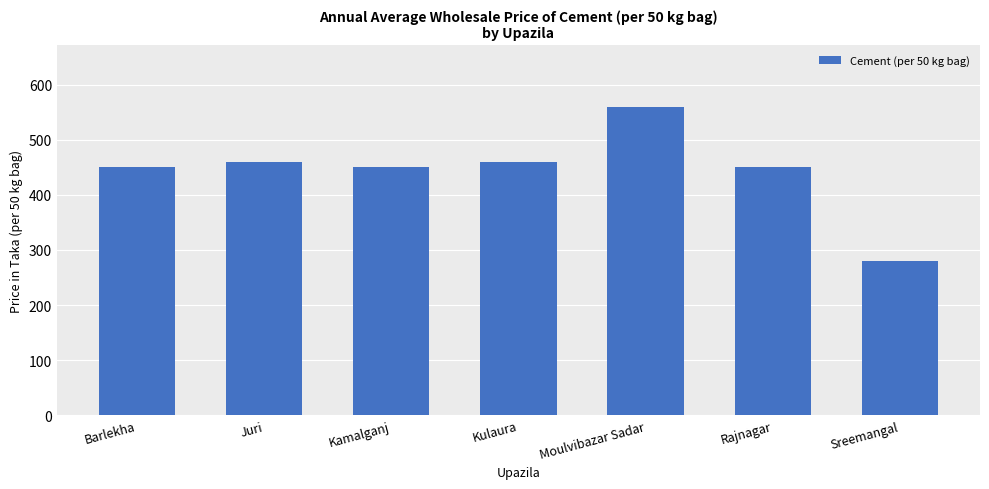

Reading left to right, what are all the values shown in this chart?

450	460	450	460	560	450	280